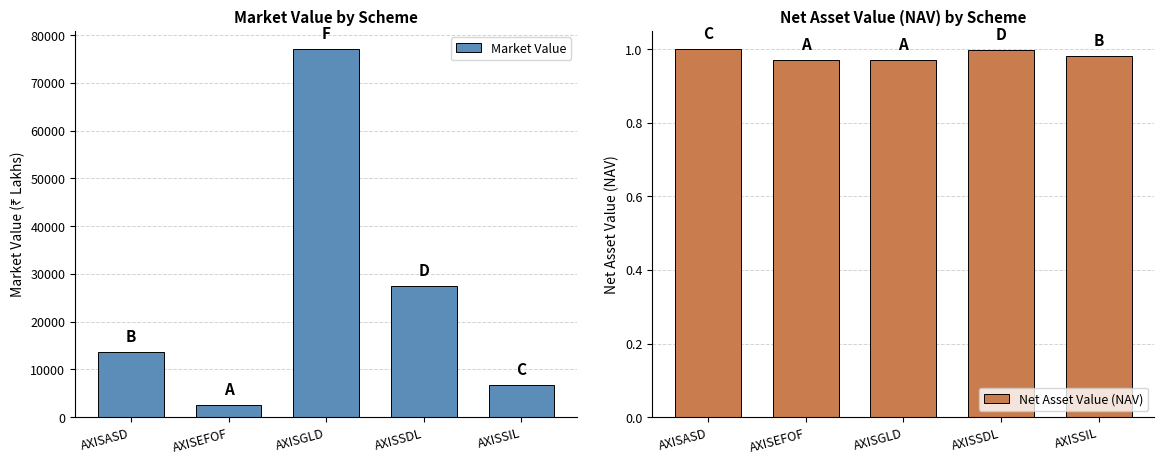

Are the bars horizontal?

No